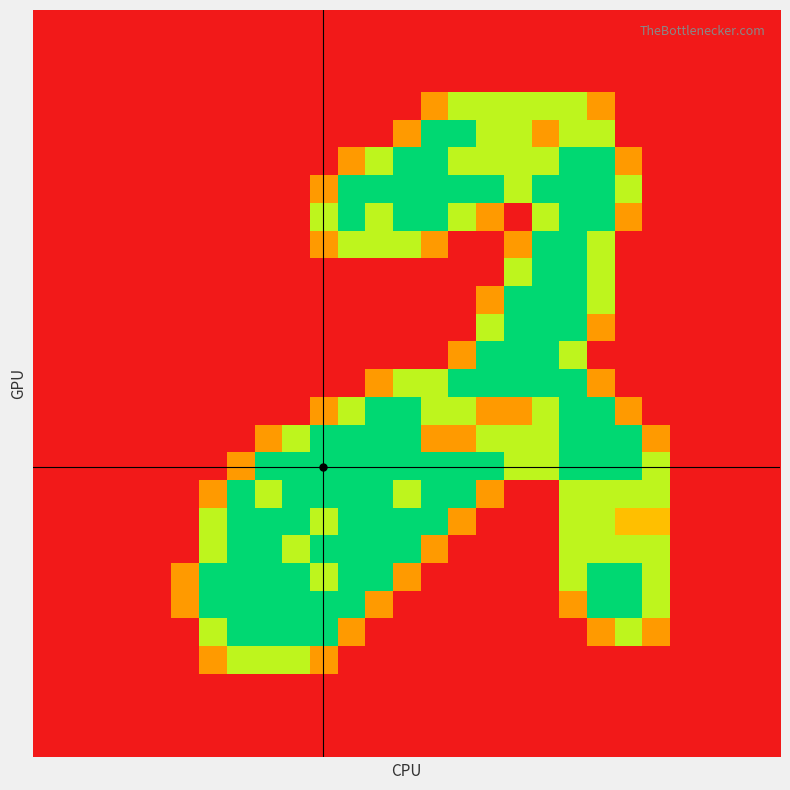

How many categories are shown in the chart?

27